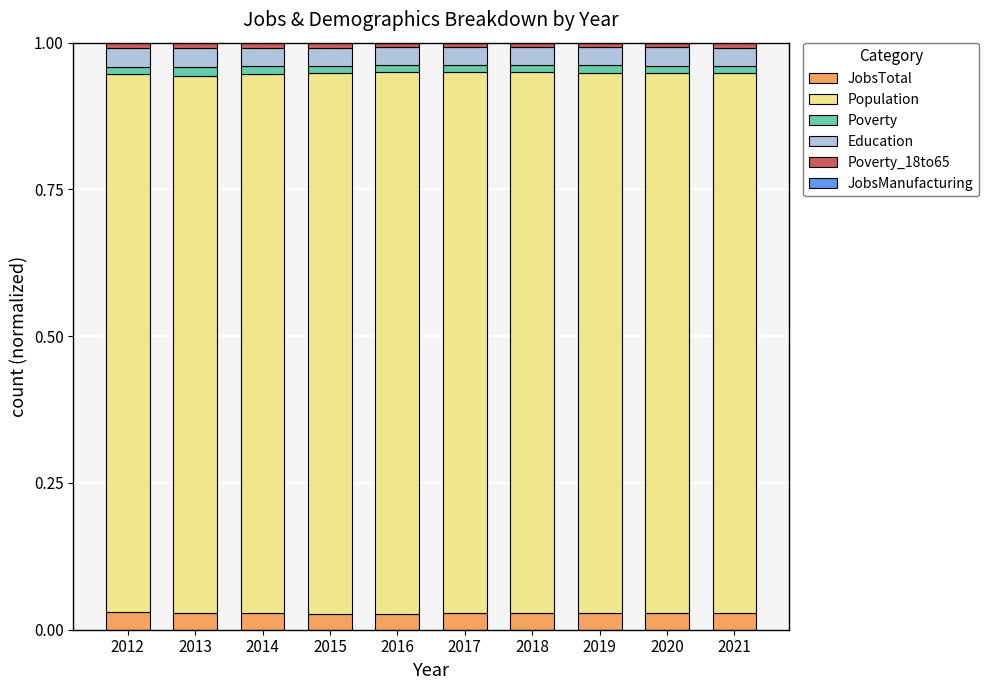

How many data points does each series have?

10